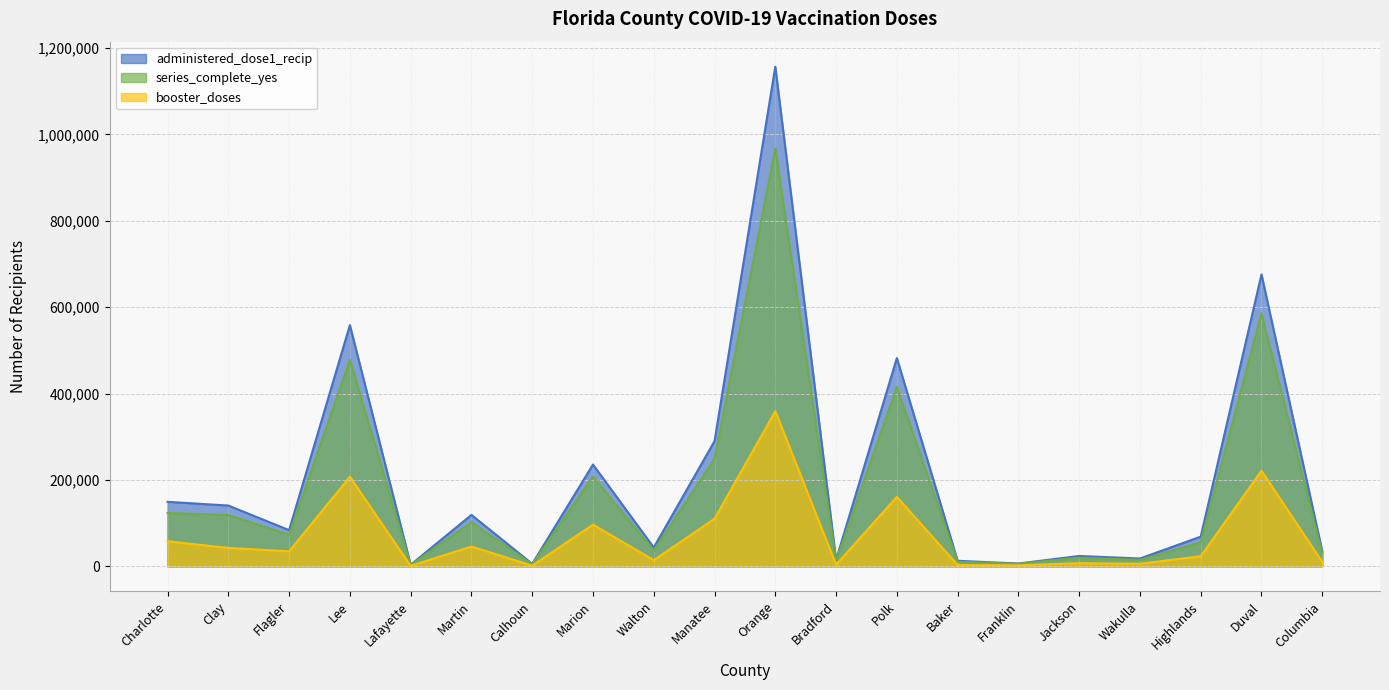

At Wakulla, list the series in order from largest to smallest.

administered_dose1_recip, series_complete_yes, booster_doses